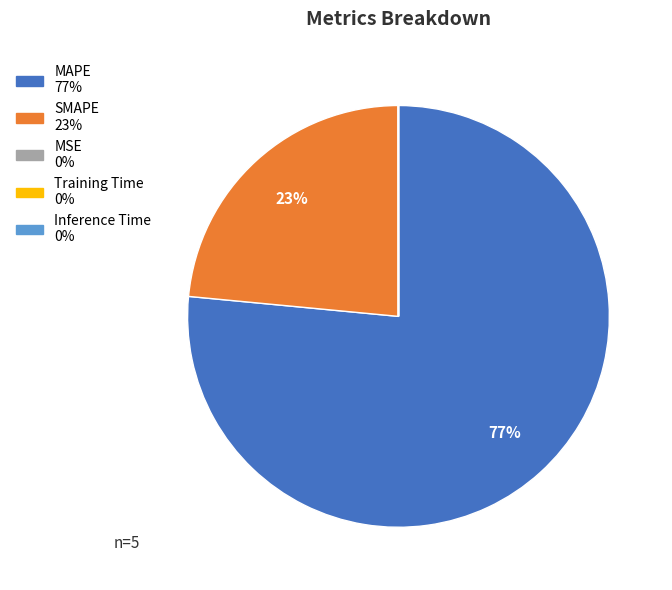

To the nearest percent, what is the difference between the largest and smallest slice percentages?

77%